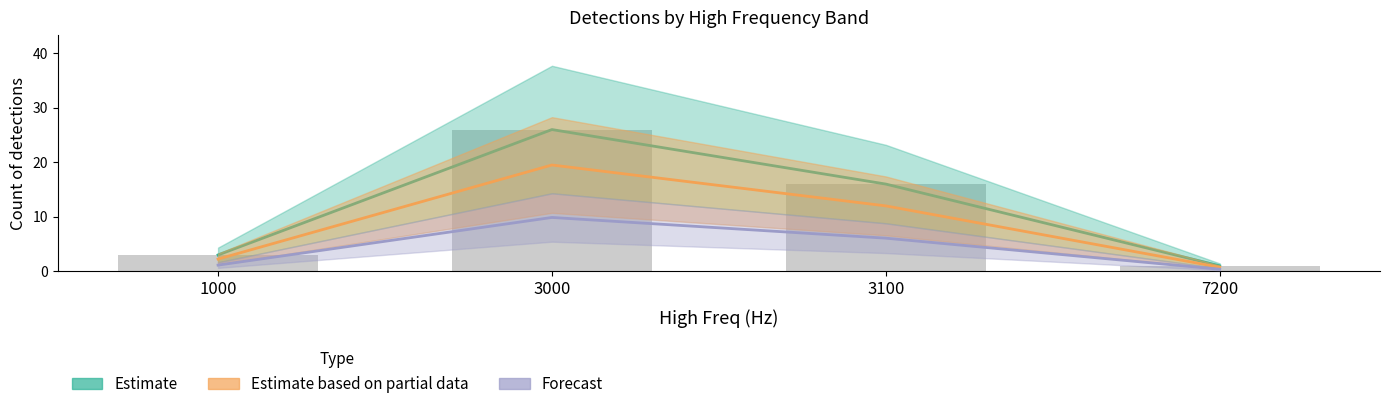

What is the approximate value of Estimate at 3000?

26.0